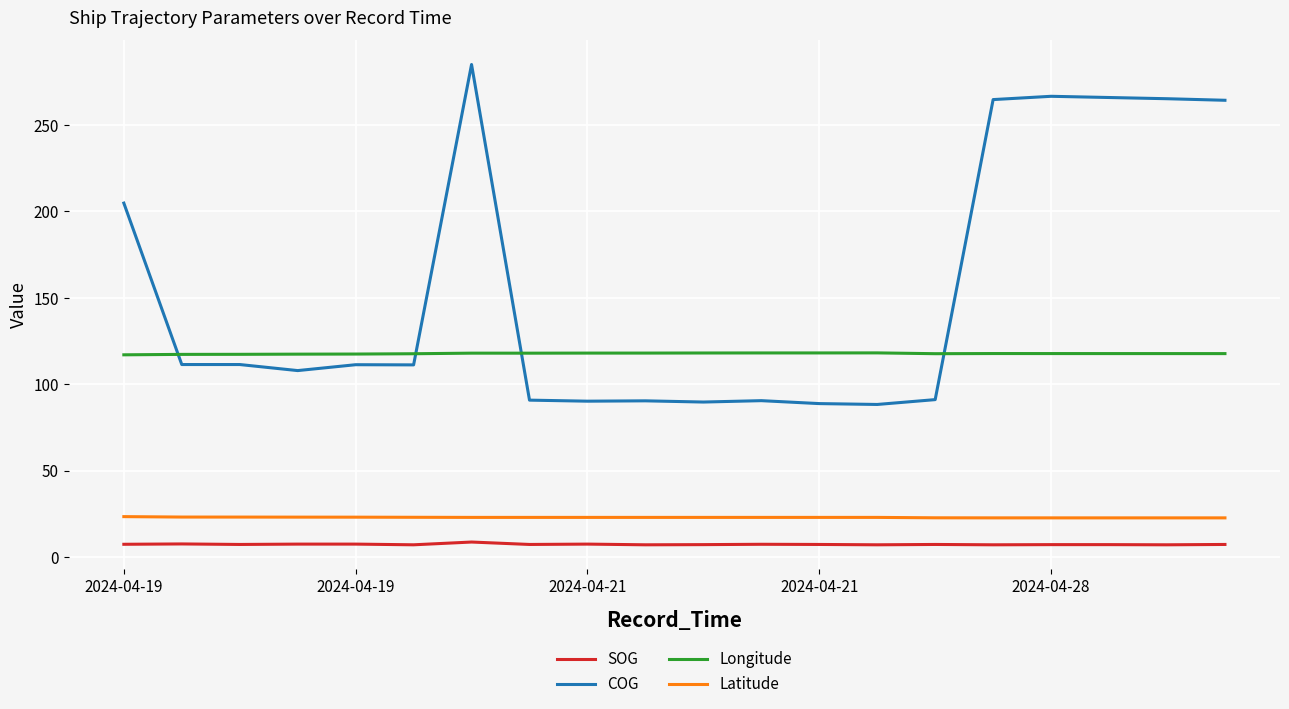

True or false: COG and Latitude cross at least once.

False